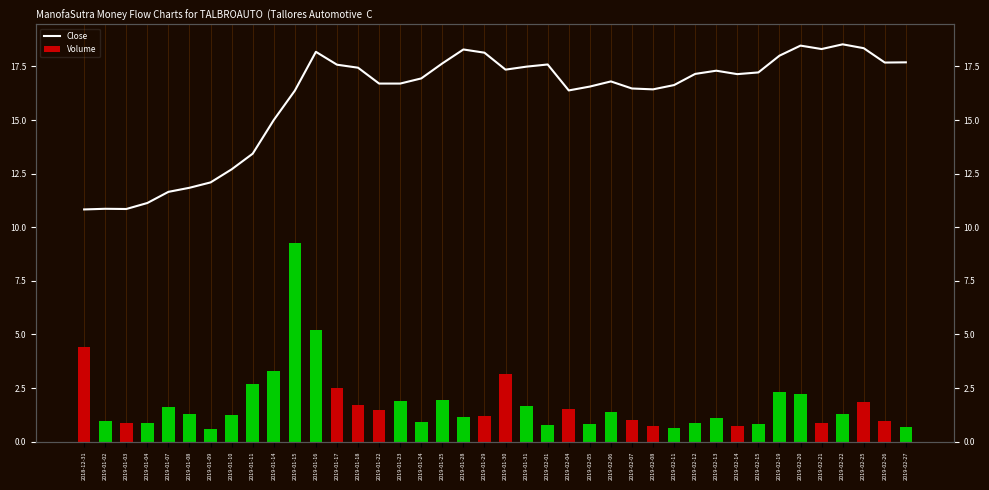

Reading left to right, what are all the values shown in this chart?

10.8	10.9	10.9	11.1	11.6	11.8	12.1	12.7	13.4	15.0	16.4	18.2	17.6	17.4	16.7	16.7	16.9	17.6	18.3	18.1	17.4	17.5	17.6	16.4	16.6	16.8	16.5	16.4	16.6	17.1	17.3	17.1	17.2	18.0	18.5	18.3	18.5	18.4	17.7	17.7